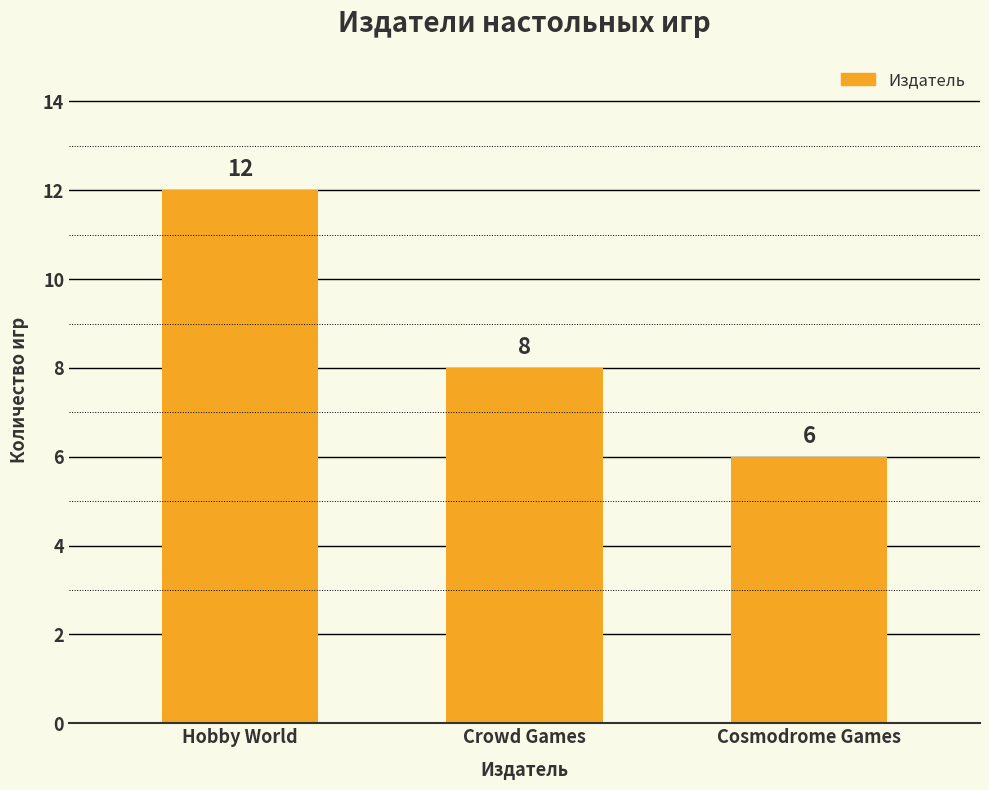

What position from the right is Hobby World?

3